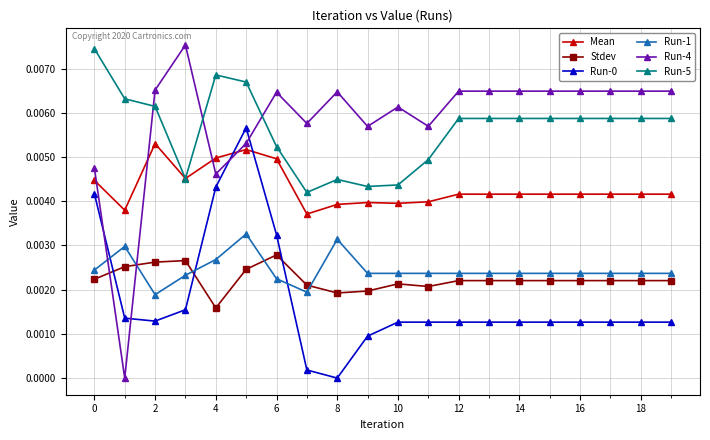

True or false: Run-0 has more than 0 interior local peaks.

True